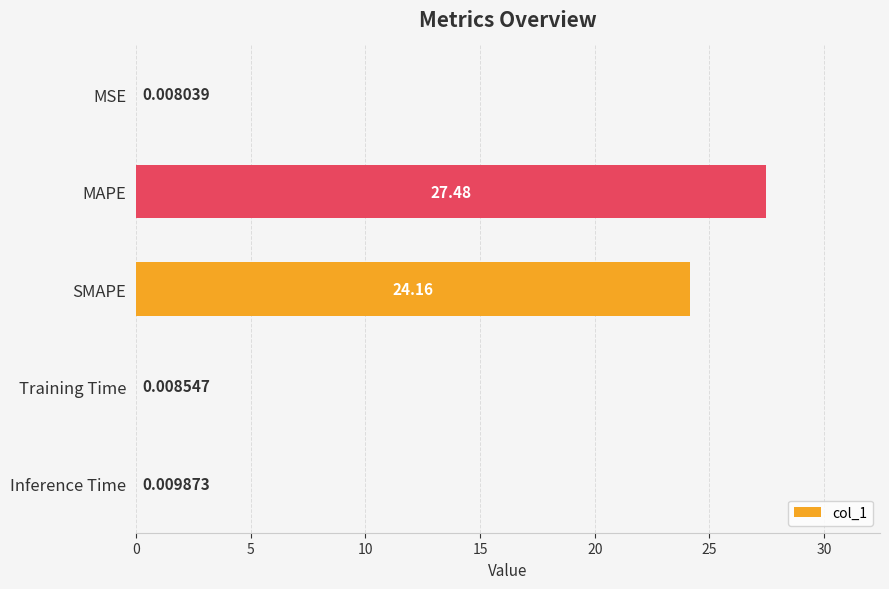

Which category has the highest value across all series?

MAPE